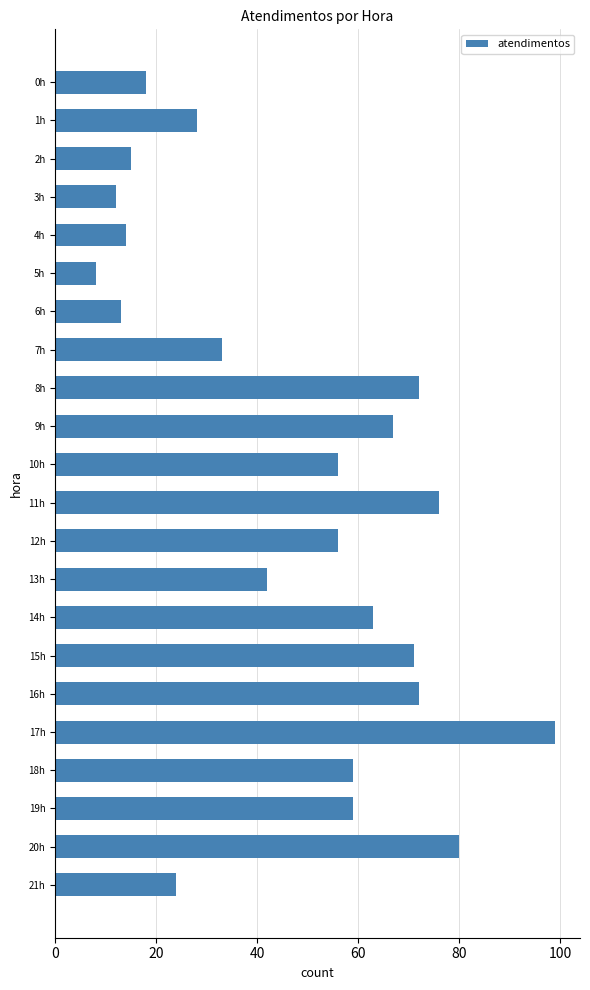

Between 16h and 3h, which is larger?

16h